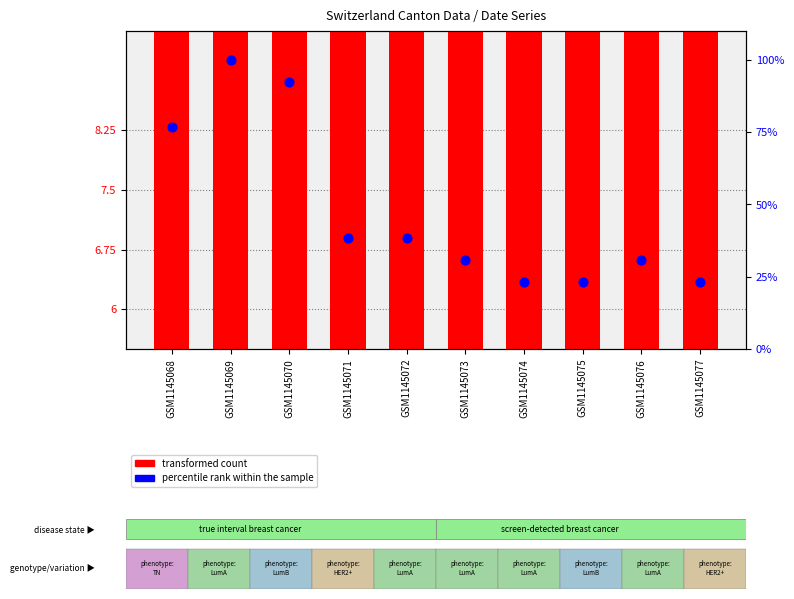

Which series has the largest Y range (max minus min)?

percentile rank within the sample